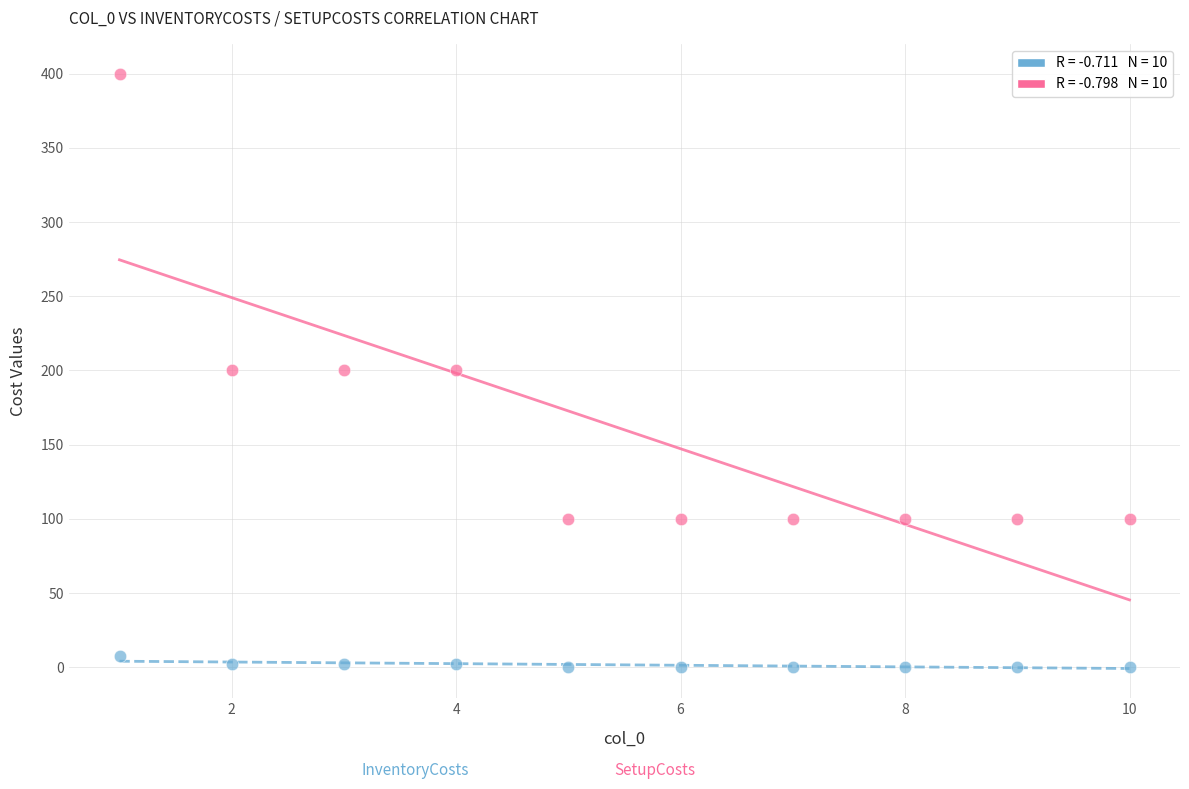

Across all data points, what is the range of X values (max minus min)?

9.0